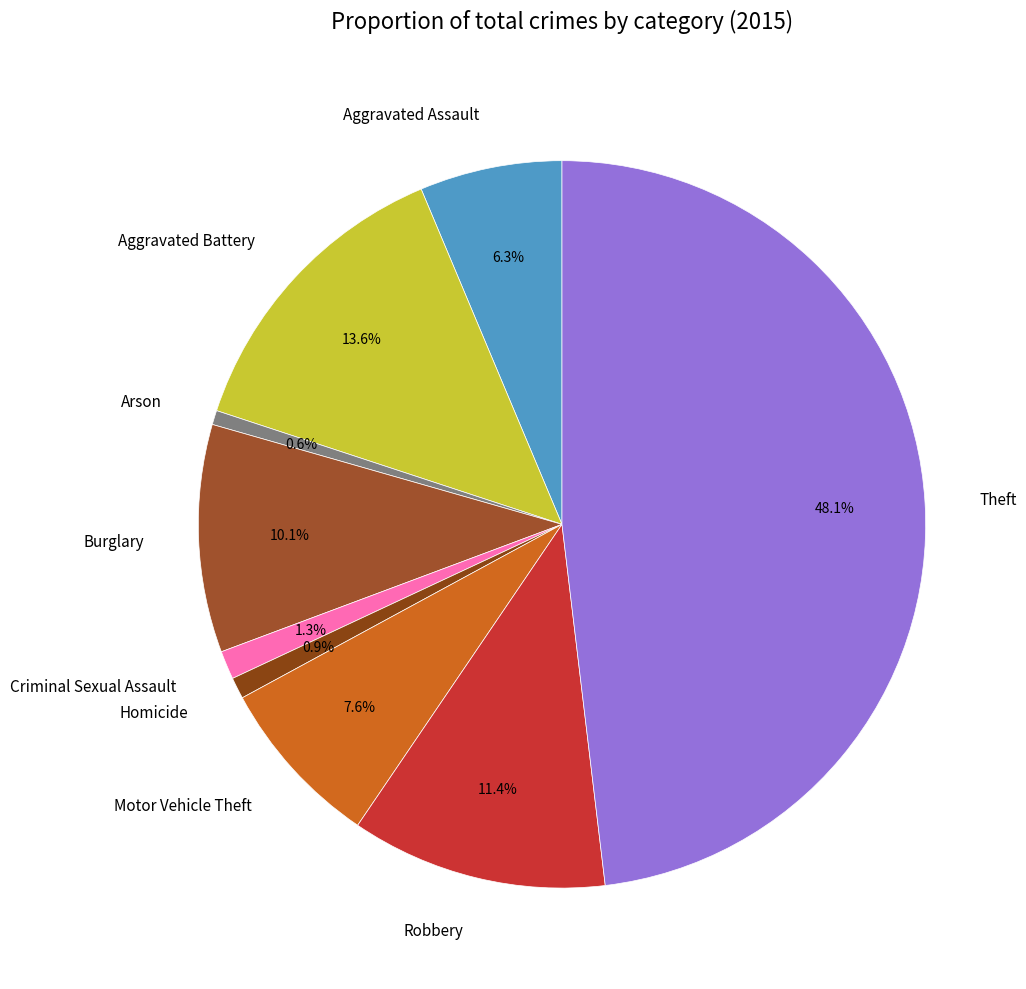

Is it true that Homicide is 8% of the pie?

False